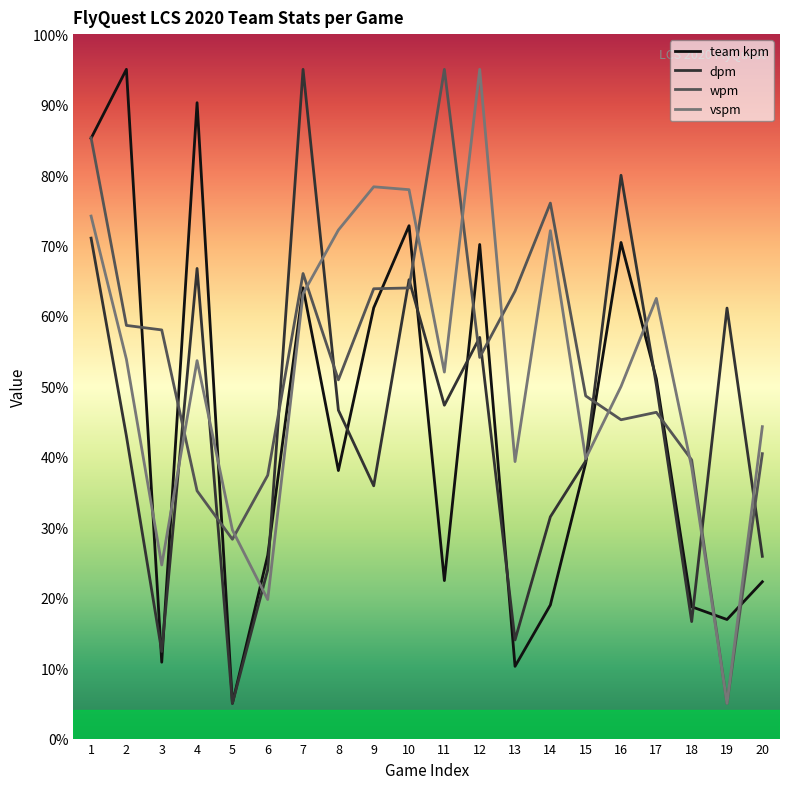

At 19, list the series in order from largest to smallest.

dpm, team kpm, wpm, vspm